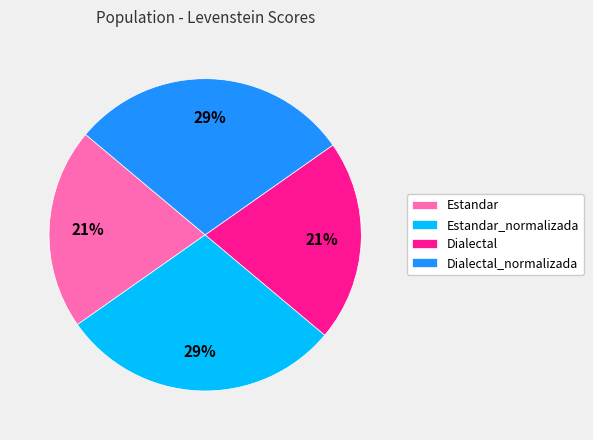

True or false: Dialectal_normalizada accounts for 29% of the total.

True